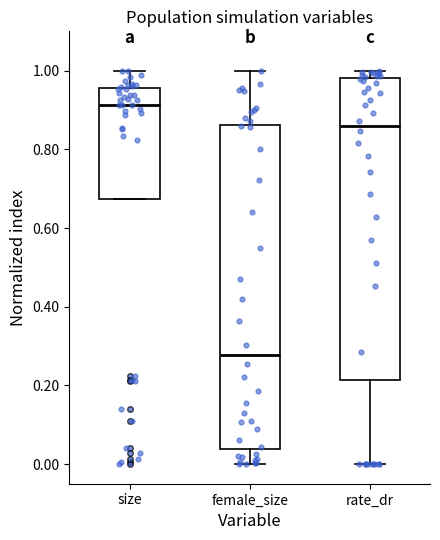

Reading left to right, transcribe this box plot: for each box, give where its median line is, the range the box spans, and where its two whiskers end, as read against the y-axis. The values are not printed on the chart, so give them approximately, as read against the axis.

size: median 0.92, box 0.68 to 0.96, whiskers 0.68 to 1.00
female_size: median 0.28, box 0.04 to 0.86, whiskers 0.00 to 1.00
rate_dr: median 0.86, box 0.22 to 0.98, whiskers 0.00 to 1.00